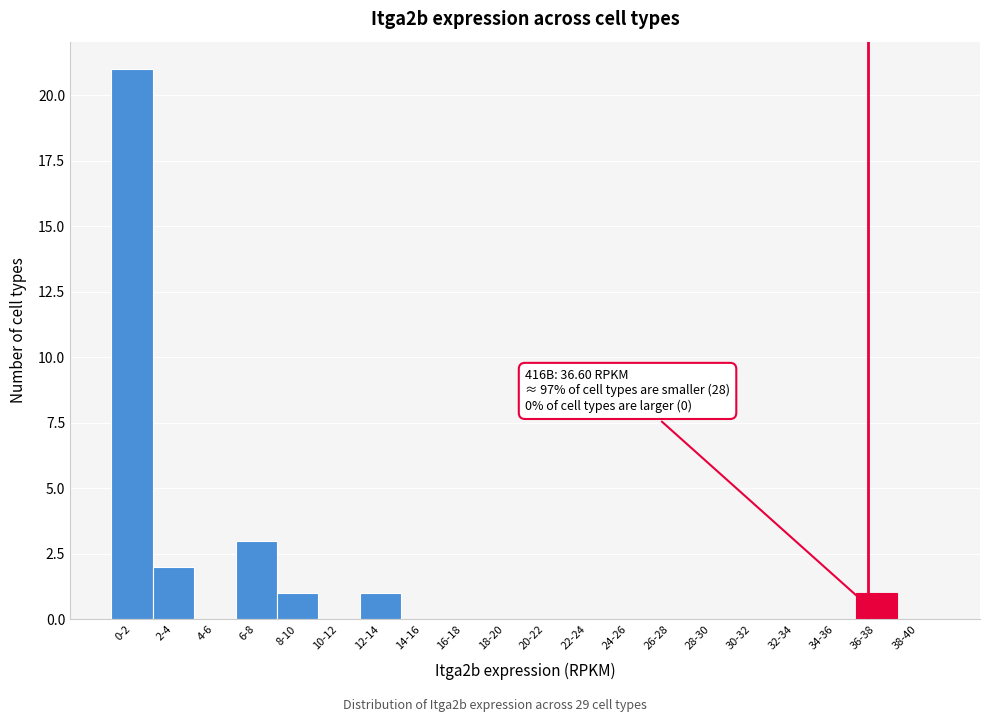

Reading left to right, list all the values displayed in this chart.

0-2=21	2-4=2	4-6=0	6-8=3	8-10=1	10-12=0	12-14=1	14-16=0	16-18=0	18-20=0	20-22=0	22-24=0	24-26=0	26-28=0	28-30=0	30-32=0	32-34=0	34-36=0	36-38=1	38-40=0